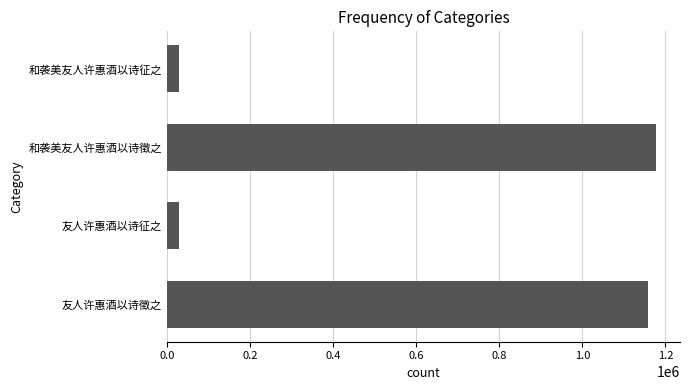

What is the value of the 2nd bar from the top?

1176214